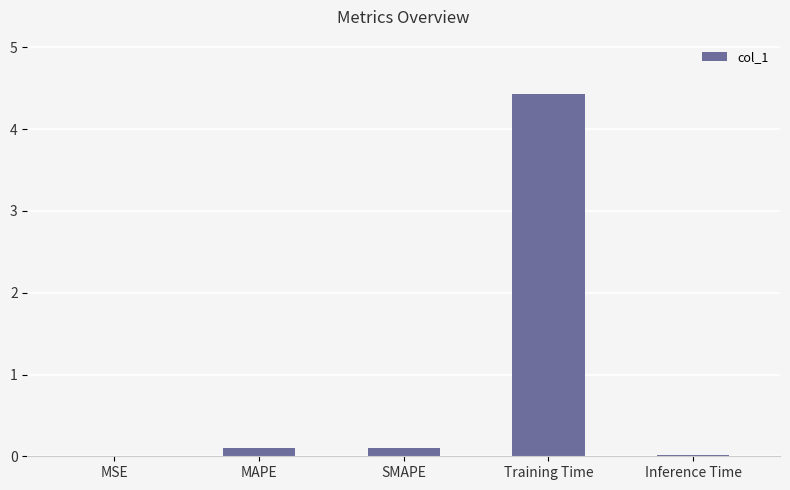

What is the maximum value shown in the chart?

4.4